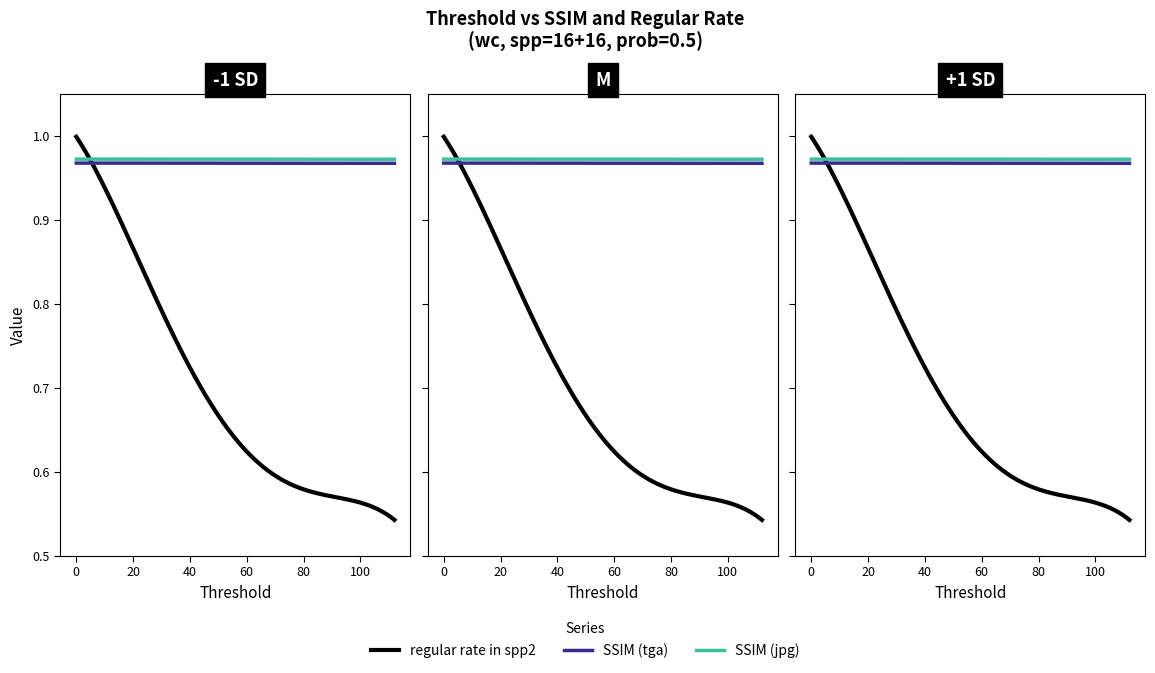

True or false: SSIM (jpg) and regular rate in spp2 cross at least once.

True